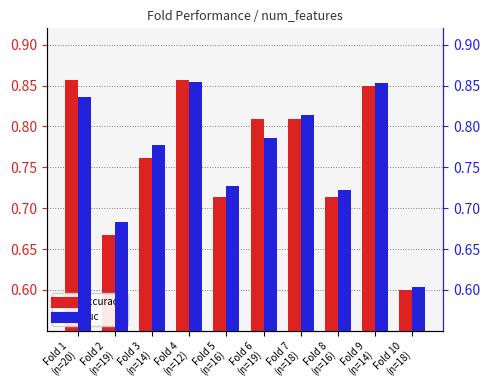

What position from the right is Fold 1
(n=20)?

10